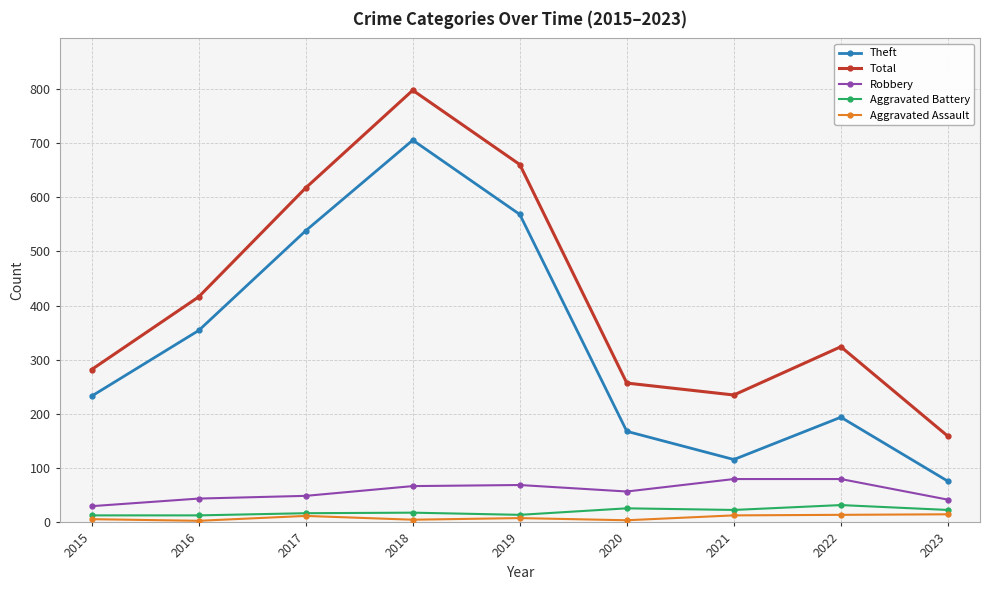

What is the spread (max minus min) of values at 2023?

144